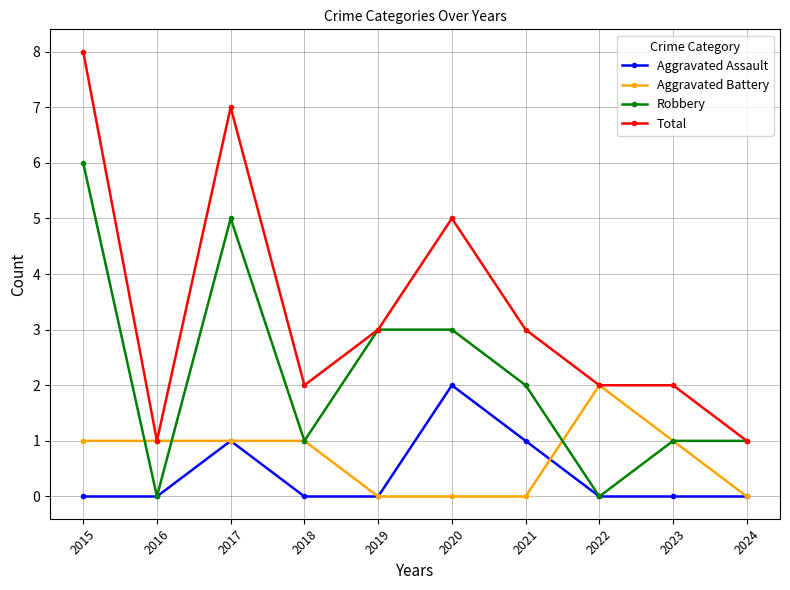

How many distinct data groups are displayed?

4